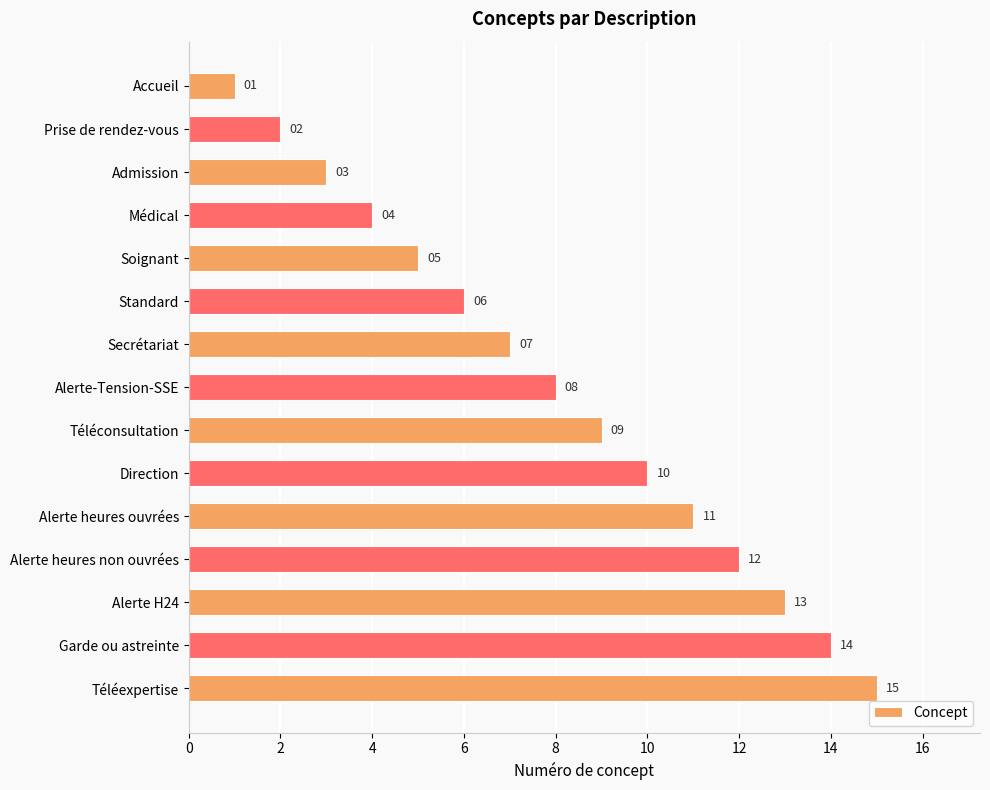

Read the value at Soignant, to the nearest 5.

5